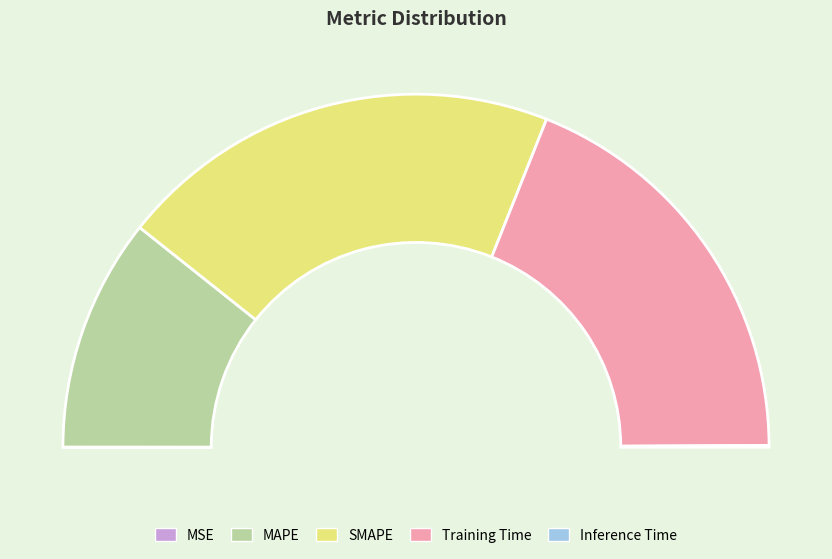

Which slice is the largest?

SMAPE